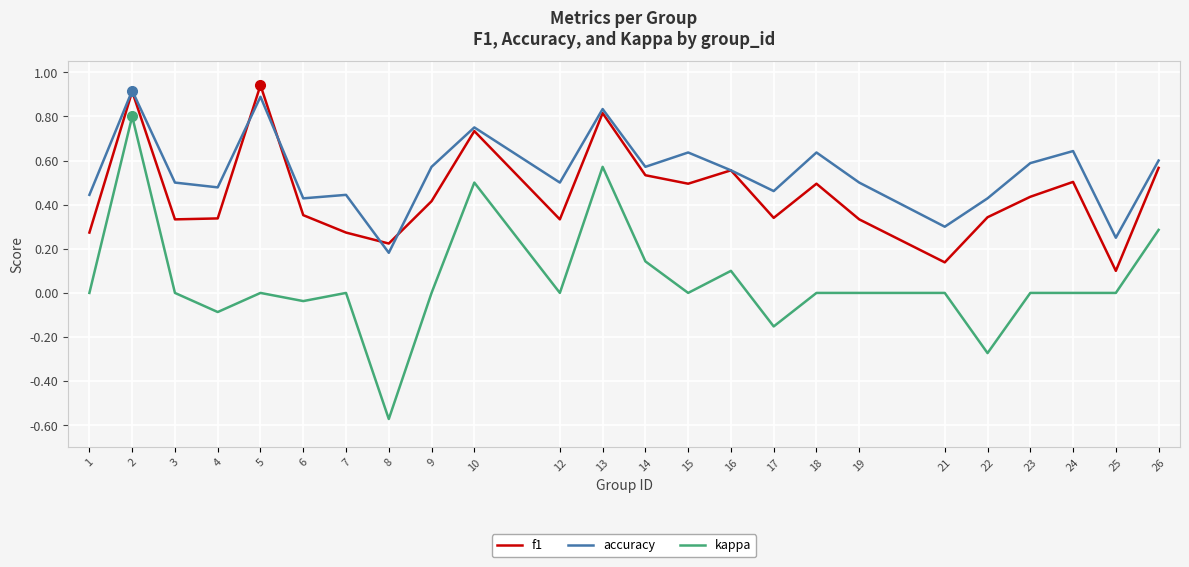

What are all the series names shown in the legend?

f1, accuracy, kappa